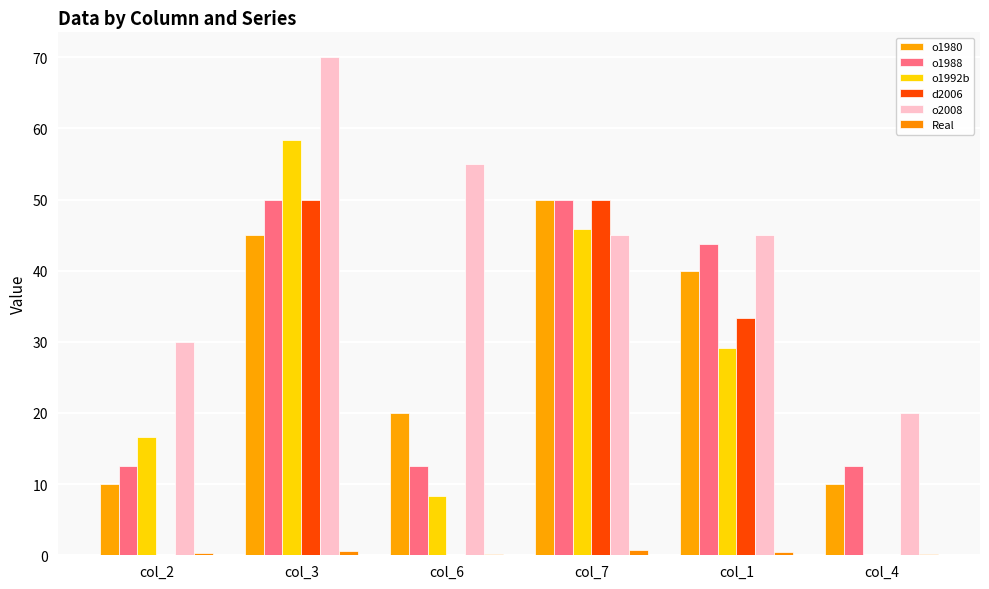

Reading left to right, what are all the values shown in this chart?

o1980: col_2=10.0	col_3=45.0	col_6=20.0	col_7=50.0	col_1=40.0	col_4=10.0
o1988: col_2=12.5	col_3=50.0	col_6=12.5	col_7=50.0	col_1=43.8	col_4=12.5
o1992b: col_2=16.7	col_3=58.3	col_6=8.3	col_7=45.8	col_1=29.2	col_4=0.0
d2006: col_2=0.0	col_3=50.0	col_6=0.0	col_7=50.0	col_1=33.3	col_4=0.0
o2008: col_2=30.0	col_3=70.0	col_6=55.0	col_7=45.0	col_1=45.0	col_4=20.0
Real: col_2=0.3	col_3=0.6	col_6=0.2	col_7=0.8	col_1=0.5	col_4=0.1